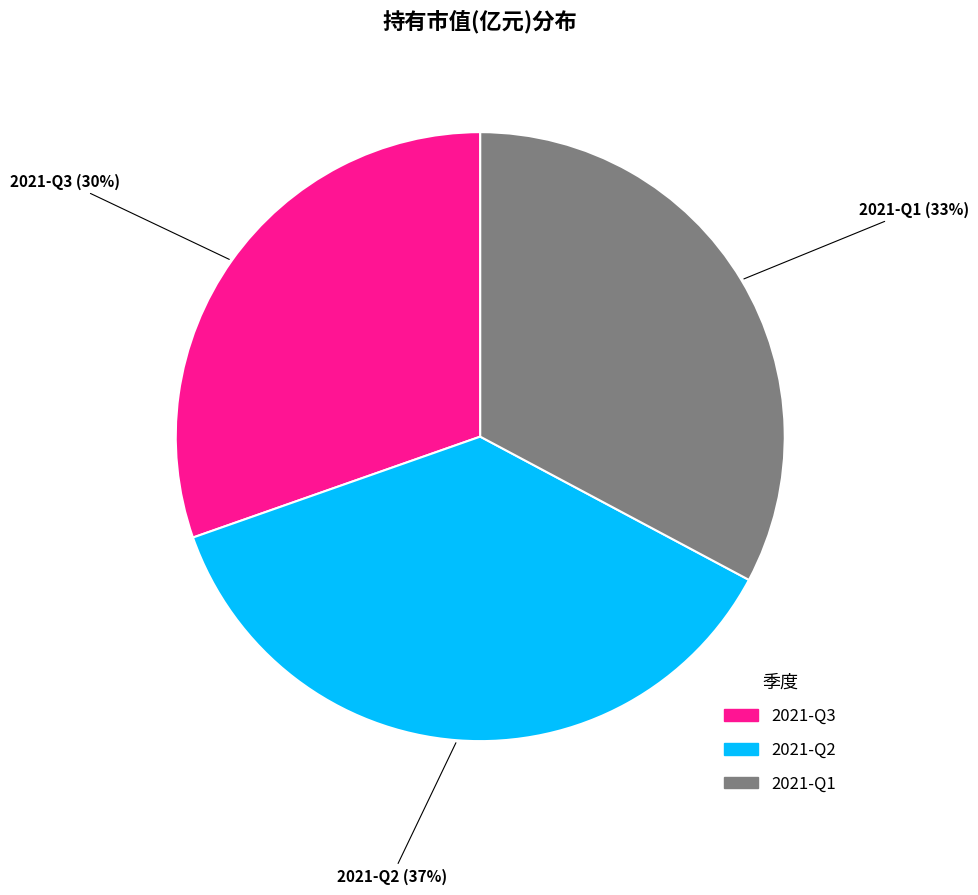

Approximately how many times larger is the value at 2021-Q3 compared to 2021-Q1?

0.9